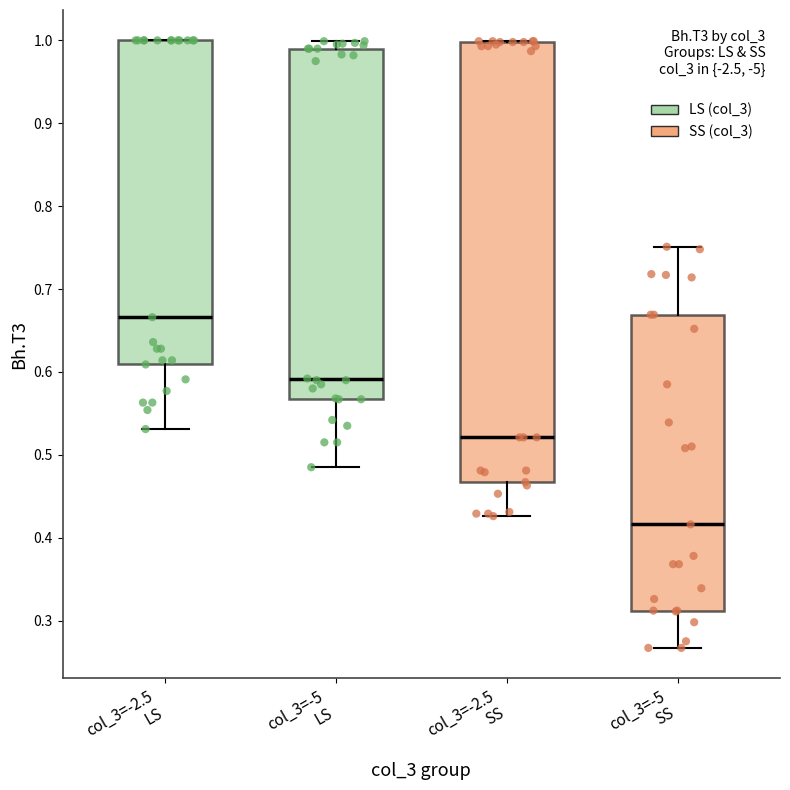

Reading left to right, transcribe this box plot: for each box, give where its median line is, the range the box spans, and where its two whiskers end, as read against the y-axis. The values are not printed on the chart, so give them approximately, as read against the axis.

col_3=-2.5 LS: median 0.67, box 0.61 to 1.00, whiskers 0.53 to 1.00
col_3=-5 LS: median 0.59, box 0.57 to 0.99, whiskers 0.49 to 1.00
col_3=-2.5 SS: median 0.52, box 0.47 to 1.00, whiskers 0.43 to 1.00
col_3=-5 SS: median 0.42, box 0.31 to 0.67, whiskers 0.27 to 0.75